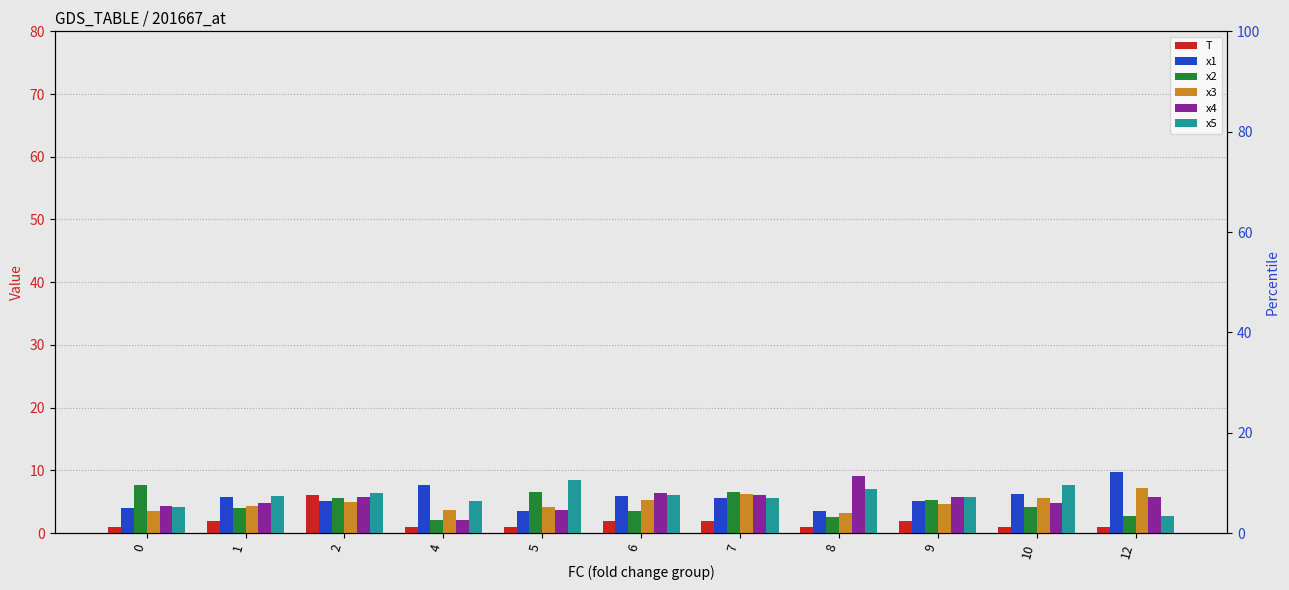

How many groups of bars are there?

11